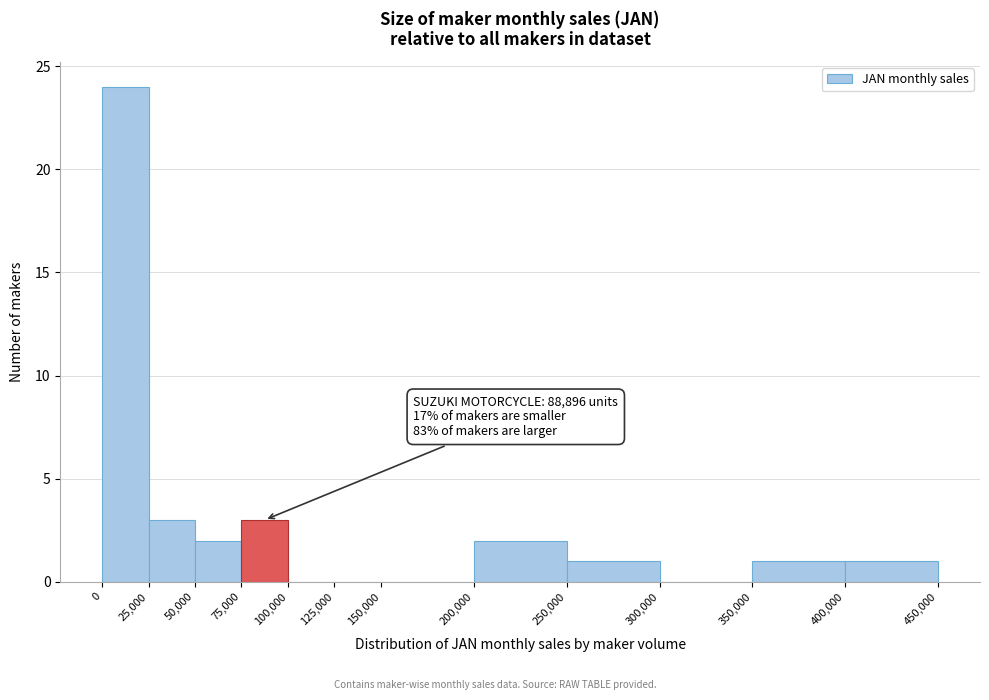

Which range on the x-axis has the tallest bar?

0 to 25,000